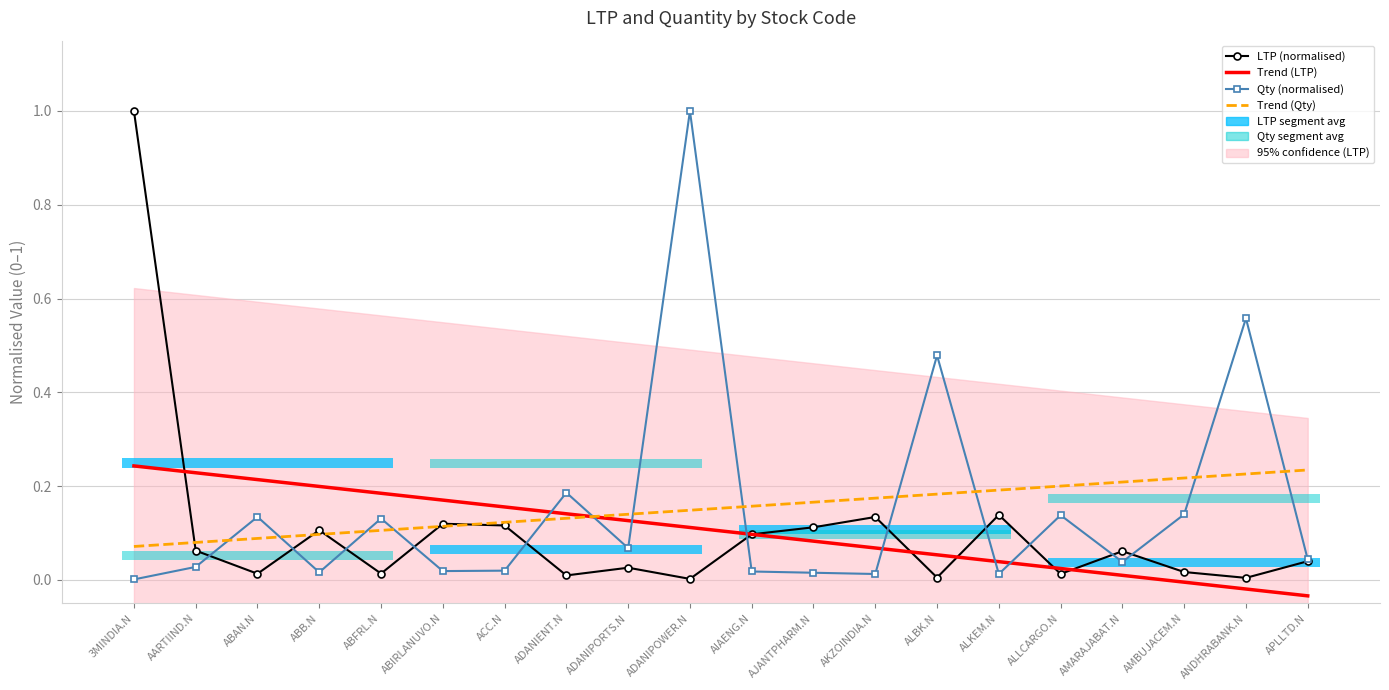

Between ADANIENT.N and AARTIIND.N, which is larger?

AARTIIND.N